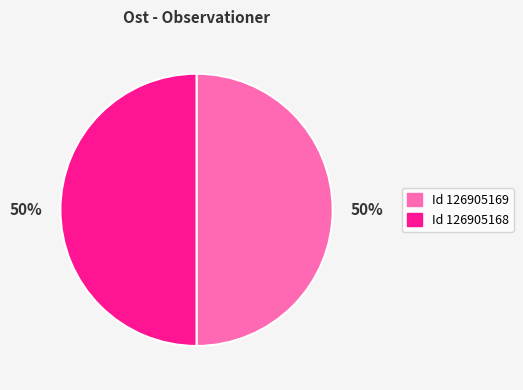

What percentage is the Id 126905169 slice, to the nearest percent?

50%